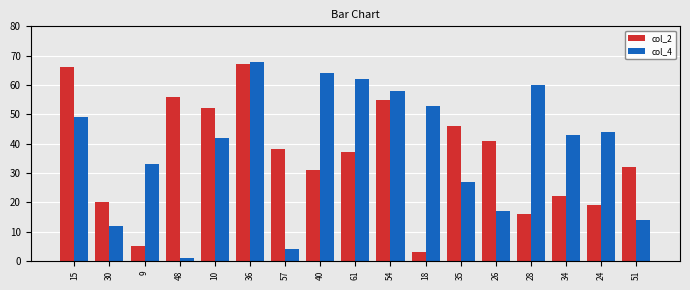

Reading left to right, extract all data points from this chart.

col_2: 66	20	5	56	52	67	38	31	37	55	3	46	41	16	22	19	32
col_4: 49	12	33	1	42	68	4	64	62	58	53	27	17	60	43	44	14